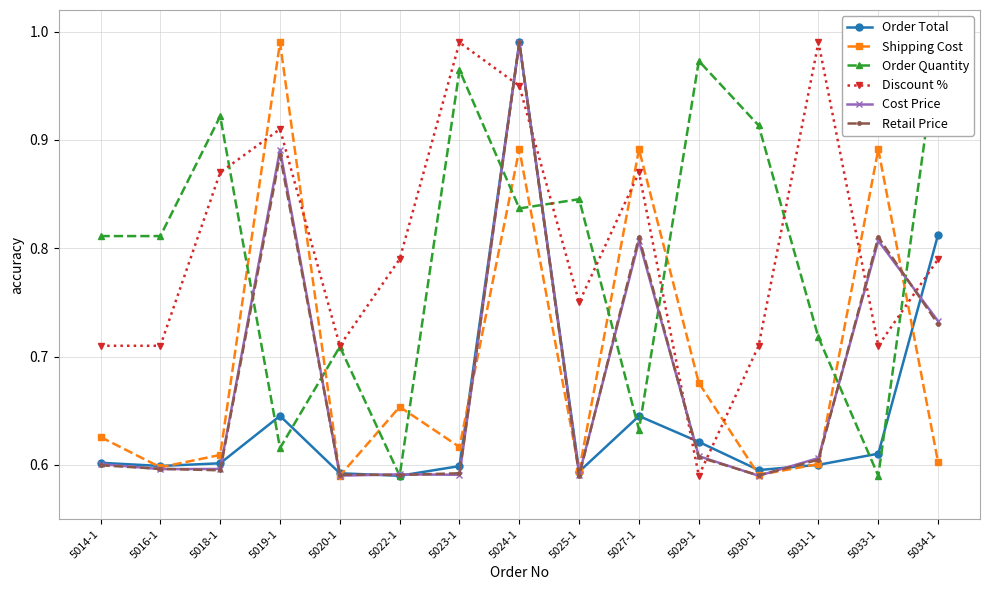

What is the label of the 15th point from the left?

5034-1